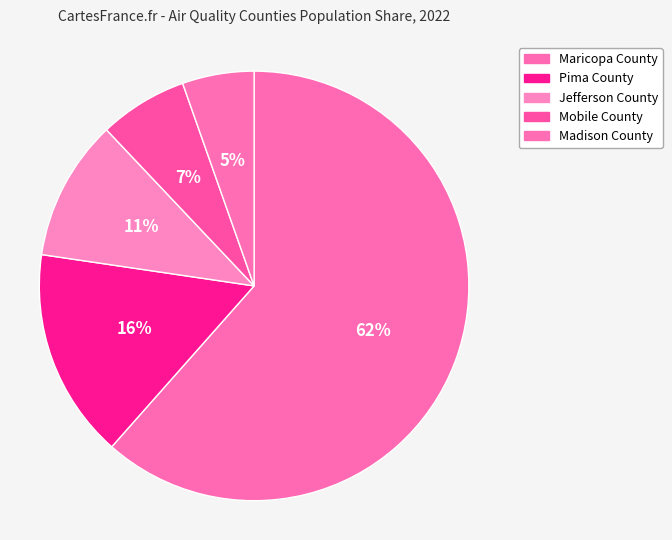

How many slices are in this pie chart?

5